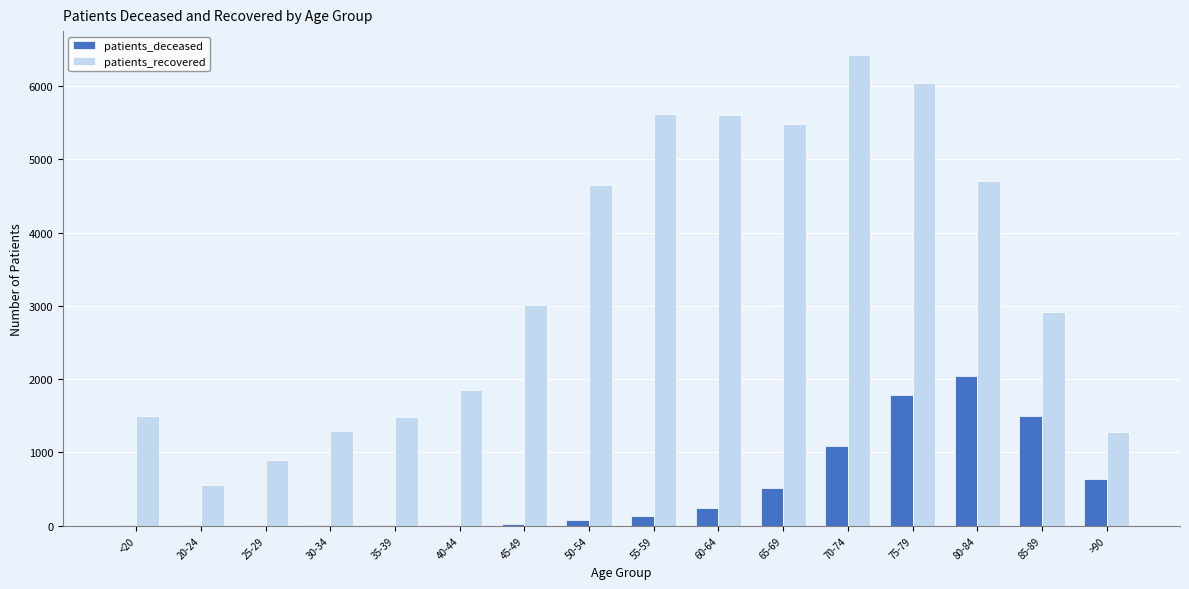

Count the number of data series in this chart.

2